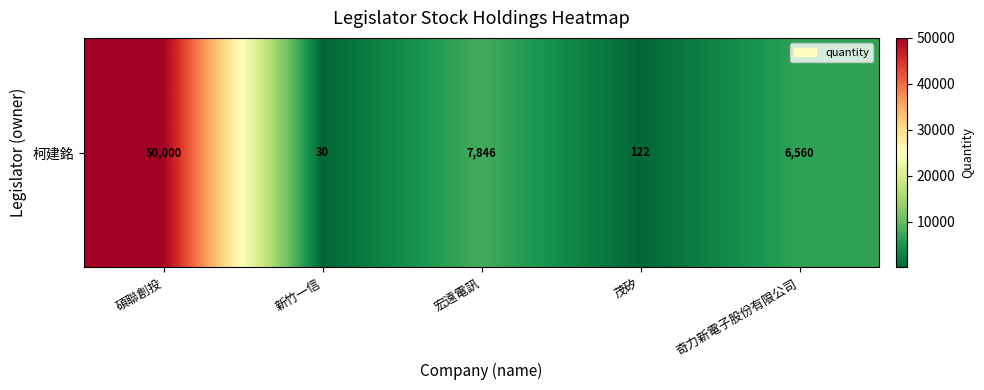

What is the difference between the maximum and minimum values?

49970